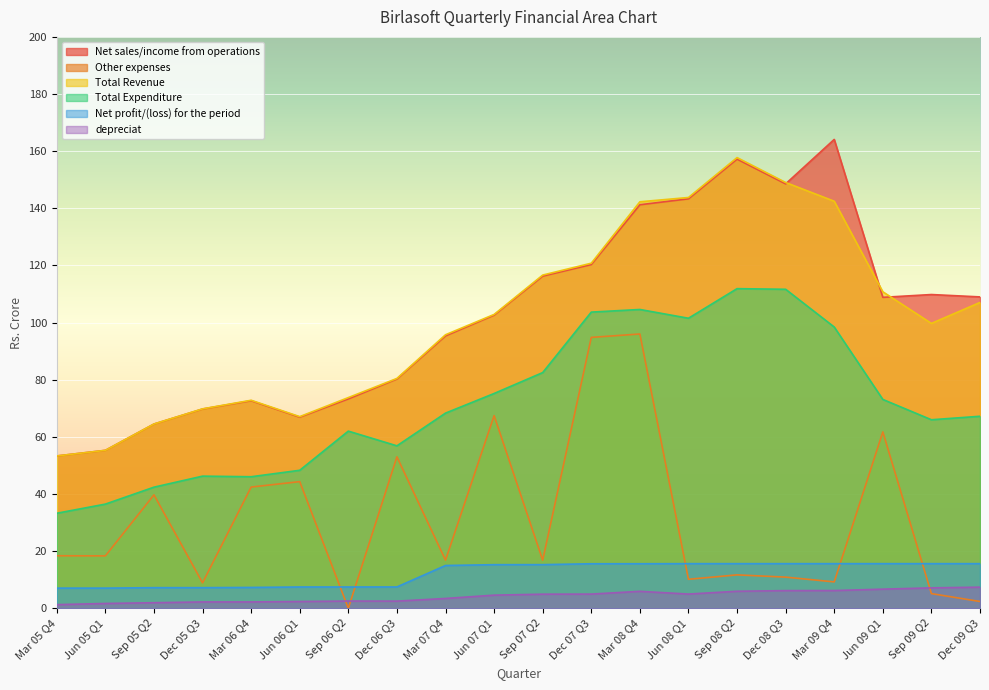

How many interior local peaks does the Other expenses series have?

7